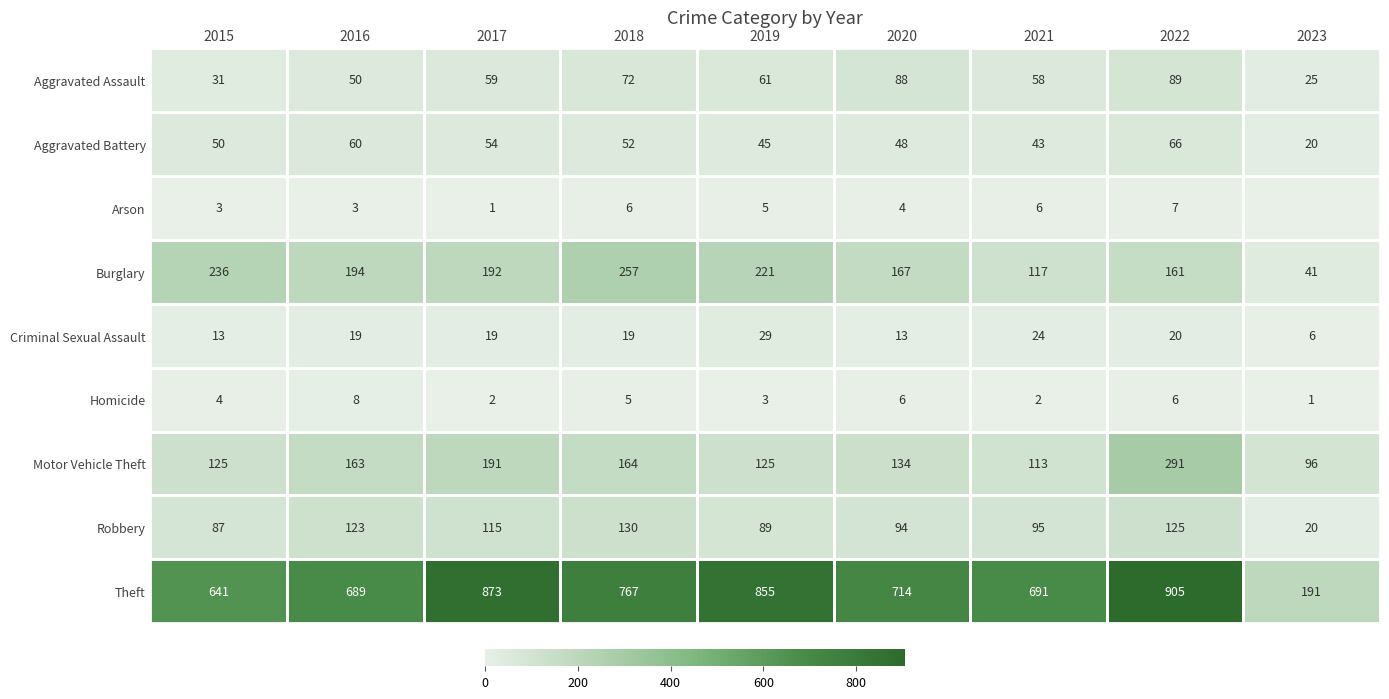

The Arson series shows 6 at 2020. True or false?

False